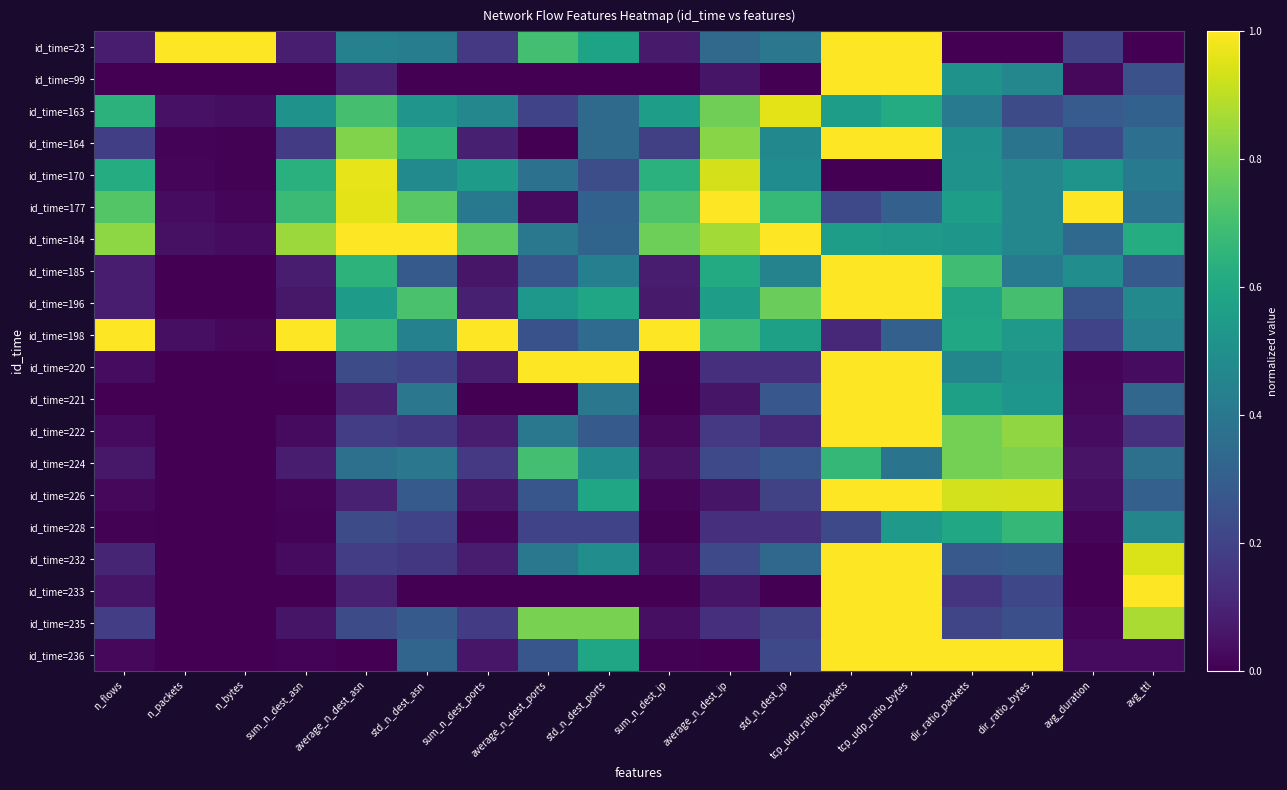

Reading left to right, list all the values displayed in this chart.

id_time=23: n_flows=0.1	n_packets=1.0	n_bytes=1.0	sum_n_dest_asn=0.1	average_n_dest_asn=0.4	std_n_dest_asn=0.4	sum_n_dest_ports=0.2	average_n_dest_ports=0.7	std_n_dest_ports=0.6	sum_n_dest_ip=0.1	average_n_dest_ip=0.3	std_n_dest_ip=0.4	tcp_udp_ratio_packets=1.0	tcp_udp_ratio_bytes=1.0	dir_ratio_packets=0.0	dir_ratio_bytes=0.0	avg_duration=0.2	avg_ttl=0.0
id_time=99: n_flows=0.0	n_packets=0.0	n_bytes=0.0	sum_n_dest_asn=0.0	average_n_dest_asn=0.1	std_n_dest_asn=0.0	sum_n_dest_ports=0.0	average_n_dest_ports=0.0	std_n_dest_ports=0.0	sum_n_dest_ip=0.0	average_n_dest_ip=0.1	std_n_dest_ip=0.0	tcp_udp_ratio_packets=1.0	tcp_udp_ratio_bytes=1.0	dir_ratio_packets=0.5	dir_ratio_bytes=0.5	avg_duration=0.0	avg_ttl=0.2
id_time=163: n_flows=0.6	n_packets=0.0	n_bytes=0.0	sum_n_dest_asn=0.5	average_n_dest_asn=0.7	std_n_dest_asn=0.5	sum_n_dest_ports=0.5	average_n_dest_ports=0.2	std_n_dest_ports=0.3	sum_n_dest_ip=0.6	average_n_dest_ip=0.8	std_n_dest_ip=1.0	tcp_udp_ratio_packets=0.6	tcp_udp_ratio_bytes=0.6	dir_ratio_packets=0.4	dir_ratio_bytes=0.2	avg_duration=0.3	avg_ttl=0.3
id_time=164: n_flows=0.2	n_packets=0.0	n_bytes=0.0	sum_n_dest_asn=0.2	average_n_dest_asn=0.8	std_n_dest_asn=0.6	sum_n_dest_ports=0.1	average_n_dest_ports=0.0	std_n_dest_ports=0.3	sum_n_dest_ip=0.2	average_n_dest_ip=0.8	std_n_dest_ip=0.5	tcp_udp_ratio_packets=1.0	tcp_udp_ratio_bytes=1.0	dir_ratio_packets=0.5	dir_ratio_bytes=0.4	avg_duration=0.2	avg_ttl=0.4
id_time=170: n_flows=0.6	n_packets=0.0	n_bytes=0.0	sum_n_dest_asn=0.6	average_n_dest_asn=1.0	std_n_dest_asn=0.5	sum_n_dest_ports=0.6	average_n_dest_ports=0.4	std_n_dest_ports=0.2	sum_n_dest_ip=0.6	average_n_dest_ip=0.9	std_n_dest_ip=0.5	tcp_udp_ratio_packets=0.0	tcp_udp_ratio_bytes=0.0	dir_ratio_packets=0.5	dir_ratio_bytes=0.5	avg_duration=0.5	avg_ttl=0.4
id_time=177: n_flows=0.7	n_packets=0.0	n_bytes=0.0	sum_n_dest_asn=0.7	average_n_dest_asn=1.0	std_n_dest_asn=0.7	sum_n_dest_ports=0.4	average_n_dest_ports=0.0	std_n_dest_ports=0.3	sum_n_dest_ip=0.7	average_n_dest_ip=1.0	std_n_dest_ip=0.7	tcp_udp_ratio_packets=0.2	tcp_udp_ratio_bytes=0.3	dir_ratio_packets=0.6	dir_ratio_bytes=0.5	avg_duration=1.0	avg_ttl=0.4
id_time=184: n_flows=0.8	n_packets=0.0	n_bytes=0.0	sum_n_dest_asn=0.9	average_n_dest_asn=1.0	std_n_dest_asn=1.0	sum_n_dest_ports=0.7	average_n_dest_ports=0.4	std_n_dest_ports=0.3	sum_n_dest_ip=0.8	average_n_dest_ip=0.9	std_n_dest_ip=1.0	tcp_udp_ratio_packets=0.6	tcp_udp_ratio_bytes=0.5	dir_ratio_packets=0.5	dir_ratio_bytes=0.5	avg_duration=0.3	avg_ttl=0.6
id_time=185: n_flows=0.1	n_packets=0.0	n_bytes=0.0	sum_n_dest_asn=0.1	average_n_dest_asn=0.6	std_n_dest_asn=0.3	sum_n_dest_ports=0.1	average_n_dest_ports=0.3	std_n_dest_ports=0.4	sum_n_dest_ip=0.1	average_n_dest_ip=0.6	std_n_dest_ip=0.4	tcp_udp_ratio_packets=1.0	tcp_udp_ratio_bytes=1.0	dir_ratio_packets=0.7	dir_ratio_bytes=0.4	avg_duration=0.5	avg_ttl=0.3
id_time=196: n_flows=0.1	n_packets=0.0	n_bytes=0.0	sum_n_dest_asn=0.1	average_n_dest_asn=0.6	std_n_dest_asn=0.7	sum_n_dest_ports=0.1	average_n_dest_ports=0.5	std_n_dest_ports=0.6	sum_n_dest_ip=0.1	average_n_dest_ip=0.6	std_n_dest_ip=0.8	tcp_udp_ratio_packets=1.0	tcp_udp_ratio_bytes=1.0	dir_ratio_packets=0.6	dir_ratio_bytes=0.7	avg_duration=0.3	avg_ttl=0.5
id_time=198: n_flows=1.0	n_packets=0.0	n_bytes=0.0	sum_n_dest_asn=1.0	average_n_dest_asn=0.7	std_n_dest_asn=0.4	sum_n_dest_ports=1.0	average_n_dest_ports=0.3	std_n_dest_ports=0.4	sum_n_dest_ip=1.0	average_n_dest_ip=0.7	std_n_dest_ip=0.6	tcp_udp_ratio_packets=0.1	tcp_udp_ratio_bytes=0.3	dir_ratio_packets=0.6	dir_ratio_bytes=0.5	avg_duration=0.2	avg_ttl=0.4
id_time=220: n_flows=0.0	n_packets=0.0	n_bytes=0.0	sum_n_dest_asn=0.0	average_n_dest_asn=0.2	std_n_dest_asn=0.2	sum_n_dest_ports=0.1	average_n_dest_ports=1.0	std_n_dest_ports=1.0	sum_n_dest_ip=0.0	average_n_dest_ip=0.1	std_n_dest_ip=0.1	tcp_udp_ratio_packets=1.0	tcp_udp_ratio_bytes=1.0	dir_ratio_packets=0.5	dir_ratio_bytes=0.5	avg_duration=0.0	avg_ttl=0.0
id_time=221: n_flows=0.0	n_packets=0.0	n_bytes=0.0	sum_n_dest_asn=0.0	average_n_dest_asn=0.1	std_n_dest_asn=0.4	sum_n_dest_ports=0.0	average_n_dest_ports=0.0	std_n_dest_ports=0.4	sum_n_dest_ip=0.0	average_n_dest_ip=0.1	std_n_dest_ip=0.3	tcp_udp_ratio_packets=1.0	tcp_udp_ratio_bytes=1.0	dir_ratio_packets=0.6	dir_ratio_bytes=0.5	avg_duration=0.0	avg_ttl=0.3
id_time=222: n_flows=0.0	n_packets=0.0	n_bytes=0.0	sum_n_dest_asn=0.0	average_n_dest_asn=0.2	std_n_dest_asn=0.2	sum_n_dest_ports=0.1	average_n_dest_ports=0.4	std_n_dest_ports=0.3	sum_n_dest_ip=0.0	average_n_dest_ip=0.2	std_n_dest_ip=0.1	tcp_udp_ratio_packets=1.0	tcp_udp_ratio_bytes=1.0	dir_ratio_packets=0.8	dir_ratio_bytes=0.8	avg_duration=0.0	avg_ttl=0.1
id_time=224: n_flows=0.1	n_packets=0.0	n_bytes=0.0	sum_n_dest_asn=0.1	average_n_dest_asn=0.4	std_n_dest_asn=0.4	sum_n_dest_ports=0.2	average_n_dest_ports=0.7	std_n_dest_ports=0.5	sum_n_dest_ip=0.1	average_n_dest_ip=0.2	std_n_dest_ip=0.3	tcp_udp_ratio_packets=0.7	tcp_udp_ratio_bytes=0.4	dir_ratio_packets=0.8	dir_ratio_bytes=0.8	avg_duration=0.1	avg_ttl=0.4
id_time=226: n_flows=0.0	n_packets=0.0	n_bytes=0.0	sum_n_dest_asn=0.0	average_n_dest_asn=0.1	std_n_dest_asn=0.3	sum_n_dest_ports=0.1	average_n_dest_ports=0.3	std_n_dest_ports=0.6	sum_n_dest_ip=0.0	average_n_dest_ip=0.1	std_n_dest_ip=0.2	tcp_udp_ratio_packets=1.0	tcp_udp_ratio_bytes=1.0	dir_ratio_packets=0.9	dir_ratio_bytes=0.9	avg_duration=0.0	avg_ttl=0.3
id_time=228: n_flows=0.0	n_packets=0.0	n_bytes=0.0	sum_n_dest_asn=0.0	average_n_dest_asn=0.2	std_n_dest_asn=0.2	sum_n_dest_ports=0.0	average_n_dest_ports=0.2	std_n_dest_ports=0.2	sum_n_dest_ip=0.0	average_n_dest_ip=0.1	std_n_dest_ip=0.1	tcp_udp_ratio_packets=0.2	tcp_udp_ratio_bytes=0.5	dir_ratio_packets=0.6	dir_ratio_bytes=0.7	avg_duration=0.0	avg_ttl=0.5
id_time=232: n_flows=0.1	n_packets=0.0	n_bytes=0.0	sum_n_dest_asn=0.0	average_n_dest_asn=0.2	std_n_dest_asn=0.2	sum_n_dest_ports=0.1	average_n_dest_ports=0.4	std_n_dest_ports=0.5	sum_n_dest_ip=0.0	average_n_dest_ip=0.2	std_n_dest_ip=0.3	tcp_udp_ratio_packets=1.0	tcp_udp_ratio_bytes=1.0	dir_ratio_packets=0.3	dir_ratio_bytes=0.3	avg_duration=0.0	avg_ttl=0.9
id_time=233: n_flows=0.1	n_packets=0.0	n_bytes=0.0	sum_n_dest_asn=0.0	average_n_dest_asn=0.1	std_n_dest_asn=0.0	sum_n_dest_ports=0.0	average_n_dest_ports=0.0	std_n_dest_ports=0.0	sum_n_dest_ip=0.0	average_n_dest_ip=0.1	std_n_dest_ip=0.0	tcp_udp_ratio_packets=1.0	tcp_udp_ratio_bytes=1.0	dir_ratio_packets=0.2	dir_ratio_bytes=0.2	avg_duration=0.0	avg_ttl=1.0
id_time=235: n_flows=0.2	n_packets=0.0	n_bytes=0.0	sum_n_dest_asn=0.1	average_n_dest_asn=0.2	std_n_dest_asn=0.3	sum_n_dest_ports=0.2	average_n_dest_ports=0.8	std_n_dest_ports=0.8	sum_n_dest_ip=0.0	average_n_dest_ip=0.1	std_n_dest_ip=0.2	tcp_udp_ratio_packets=1.0	tcp_udp_ratio_bytes=1.0	dir_ratio_packets=0.2	dir_ratio_bytes=0.2	avg_duration=0.0	avg_ttl=0.9
id_time=236: n_flows=0.0	n_packets=0.0	n_bytes=0.0	sum_n_dest_asn=0.0	average_n_dest_asn=0.0	std_n_dest_asn=0.3	sum_n_dest_ports=0.1	average_n_dest_ports=0.3	std_n_dest_ports=0.6	sum_n_dest_ip=0.0	average_n_dest_ip=0.0	std_n_dest_ip=0.2	tcp_udp_ratio_packets=1.0	tcp_udp_ratio_bytes=1.0	dir_ratio_packets=1.0	dir_ratio_bytes=1.0	avg_duration=0.0	avg_ttl=0.0